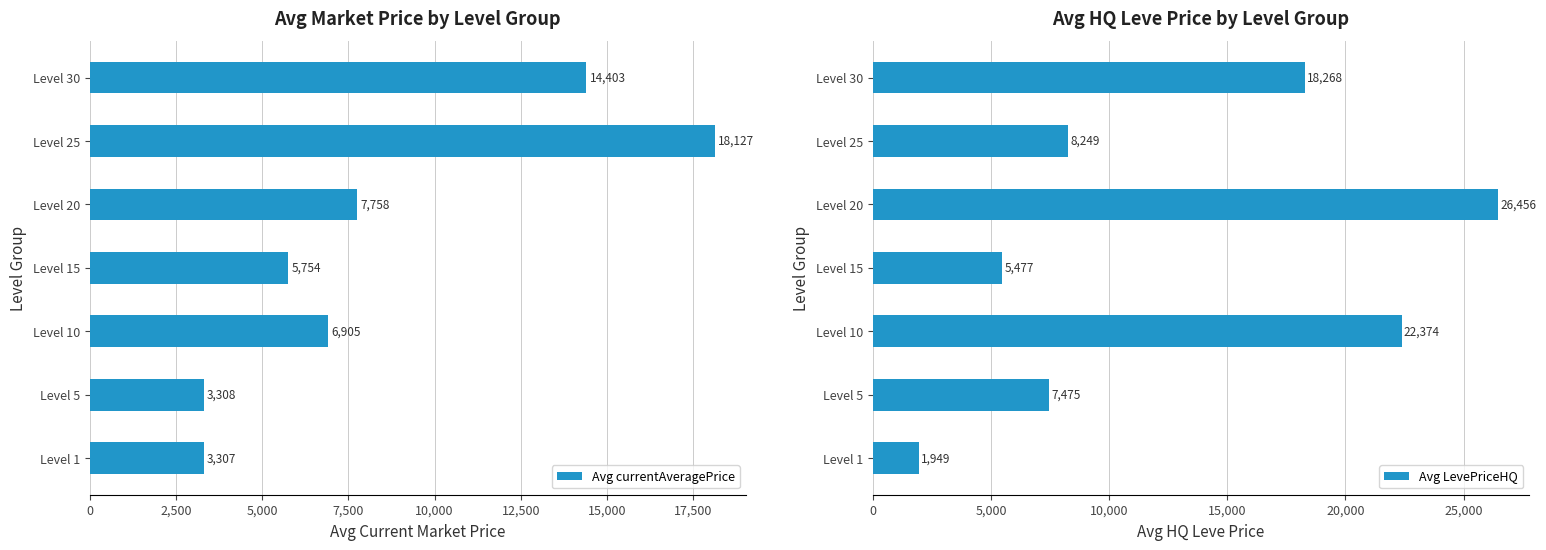

Is it true that Avg LevePriceHQ equals 1949.5 at Level 1?

True